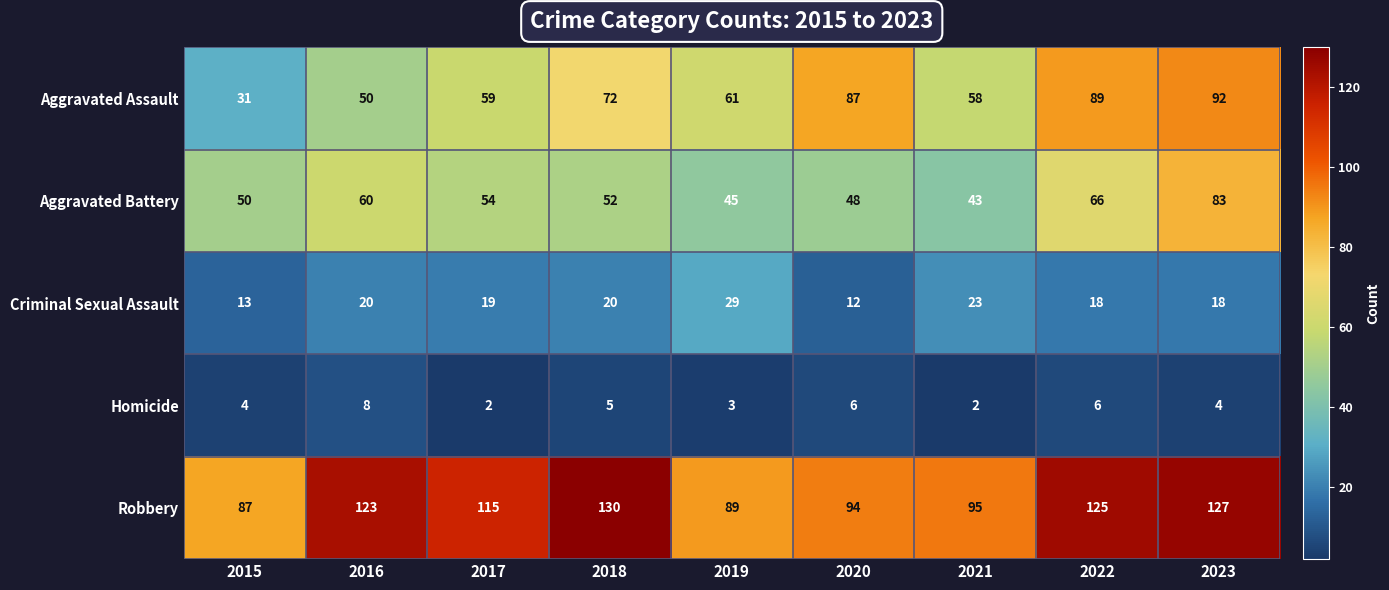

Count the number of data series in this chart.

5